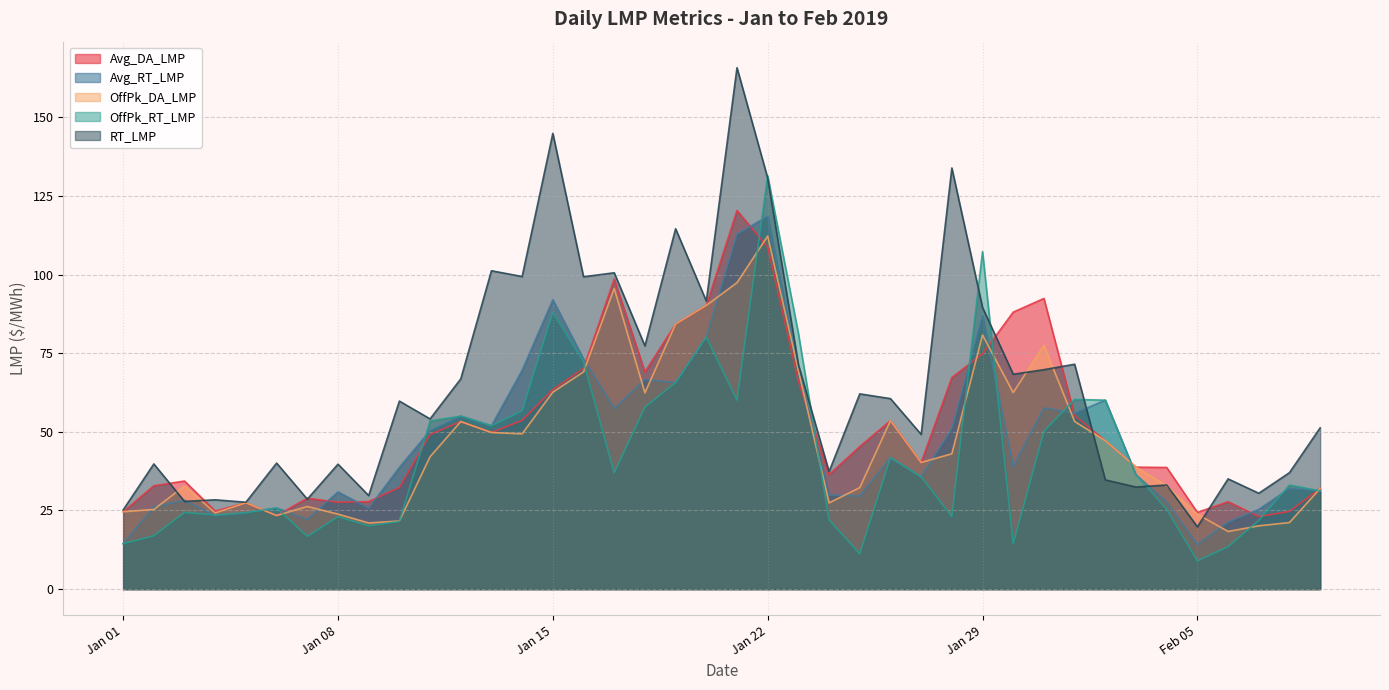

At how many categories does at least one series exceed 87?

13